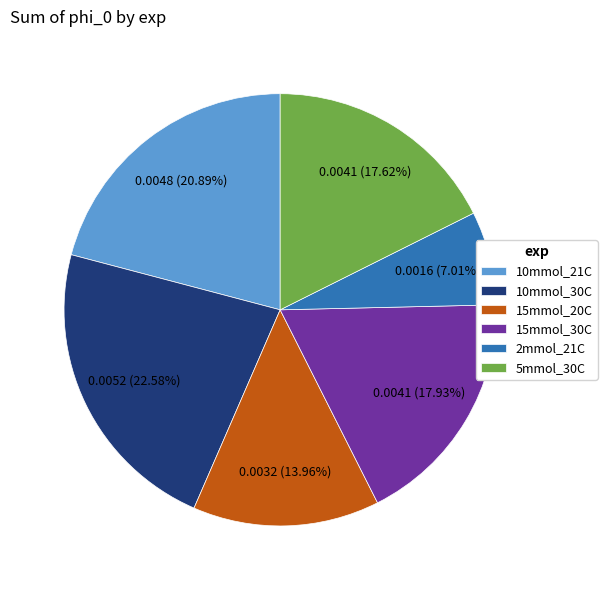

Is there any slice that represents more than half of the pie?

No